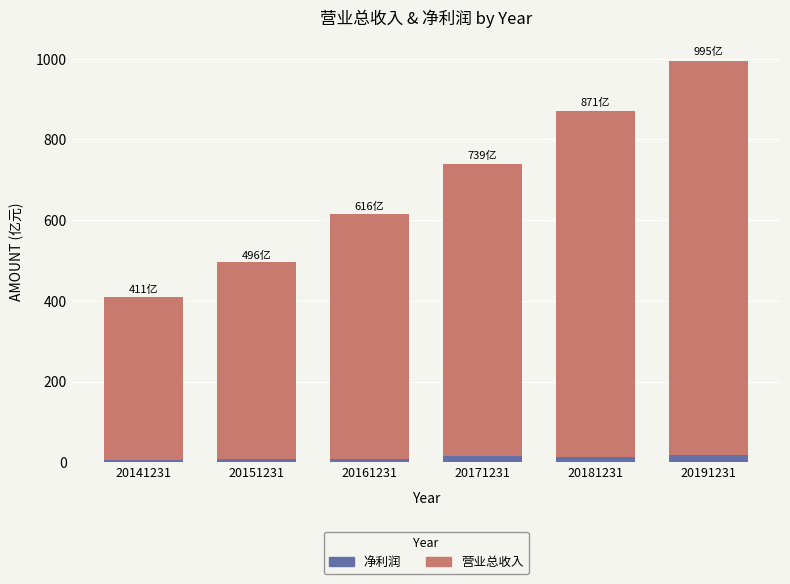

Is it true that 净利润 equals 9.0 at 20161231?

True